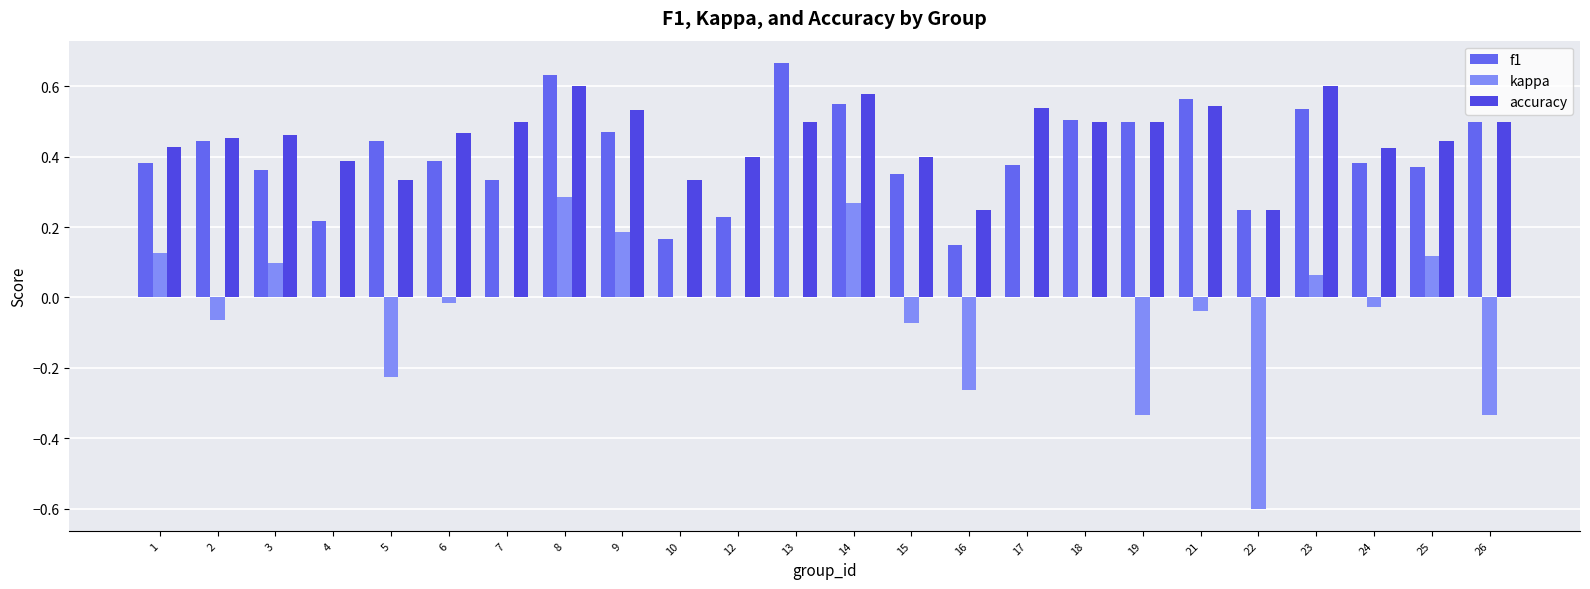

How many distinct data groups are displayed?

3